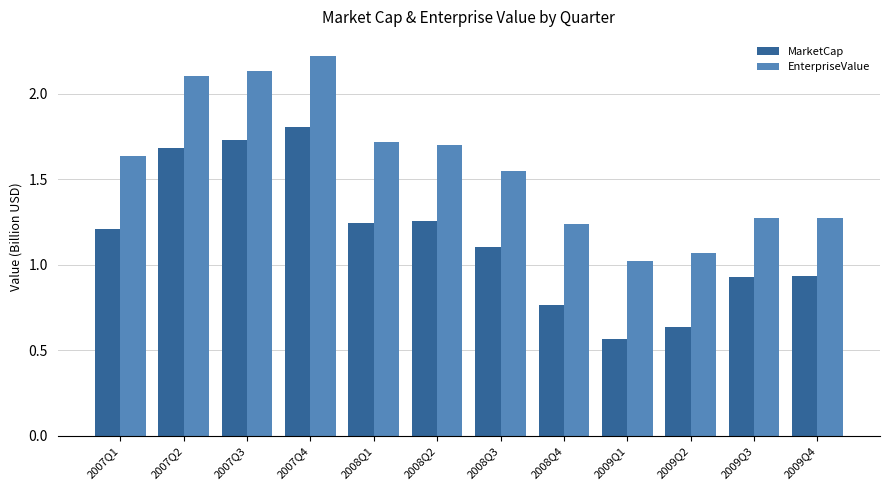

Are the bars horizontal?

No